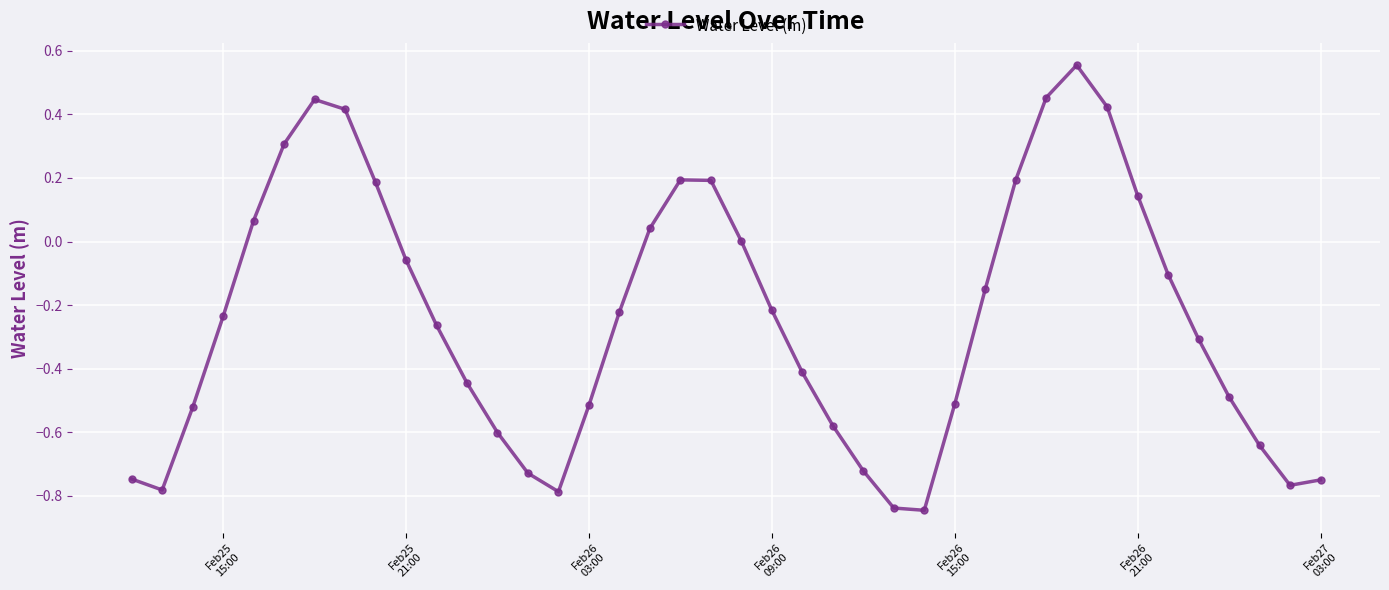

What is the difference between the second highest and second lowest values?

1.3